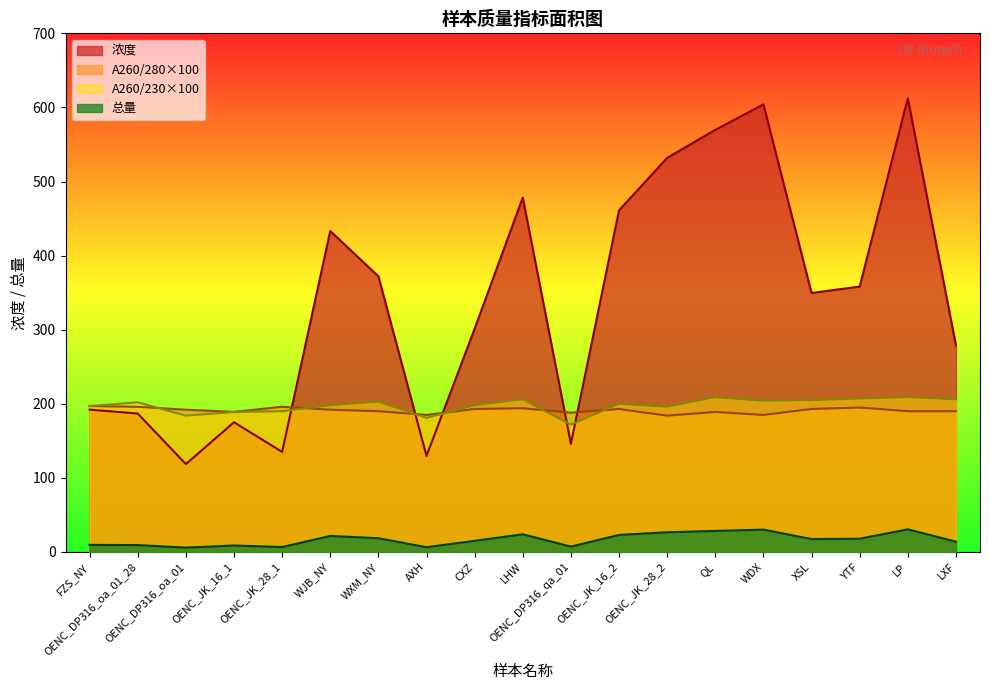

How many values in the A260280 series exceed 192?

8